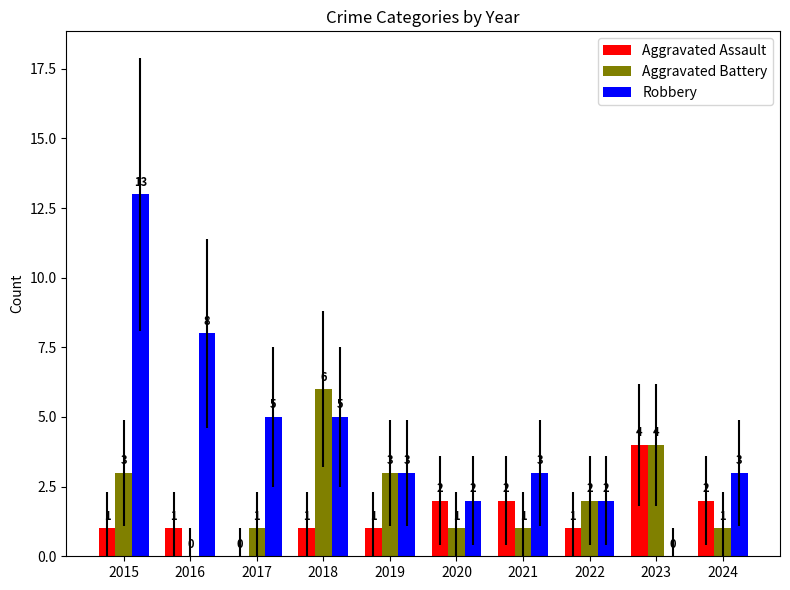

Reading left to right, extract all data points from this chart.

Aggravated Assault: 2015=1	2016=1	2017=0	2018=1	2019=1	2020=2	2021=2	2022=1	2023=4	2024=2
Aggravated Battery: 2015=3	2016=0	2017=1	2018=6	2019=3	2020=1	2021=1	2022=2	2023=4	2024=1
Robbery: 2015=13	2016=8	2017=5	2018=5	2019=3	2020=2	2021=3	2022=2	2023=0	2024=3